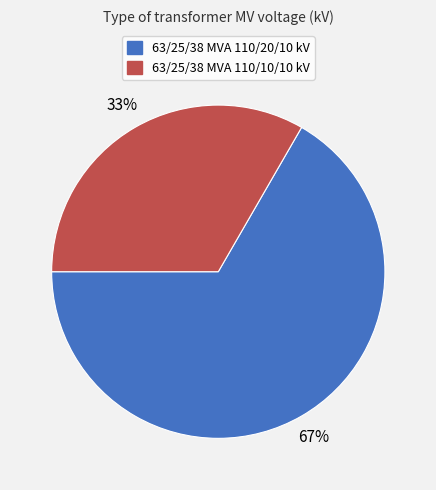

Is the sum of 63/25/38 MVA 110/20/10 kV and 63/25/38 MVA 110/10/10 kV greater than half?

Yes